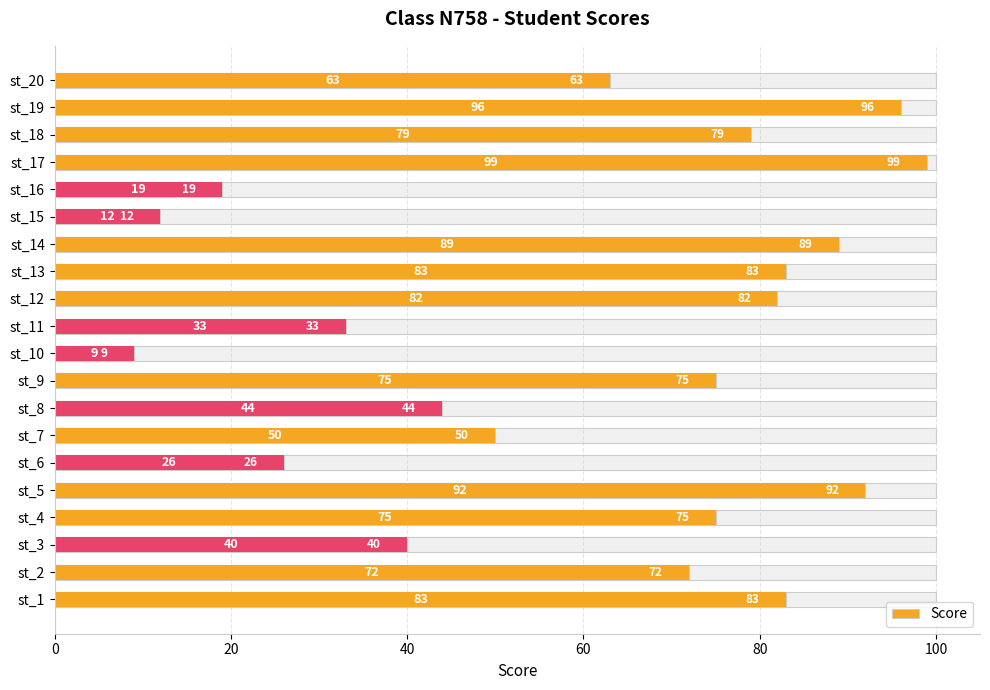

Between st_11 and st_2, which is larger?

st_2